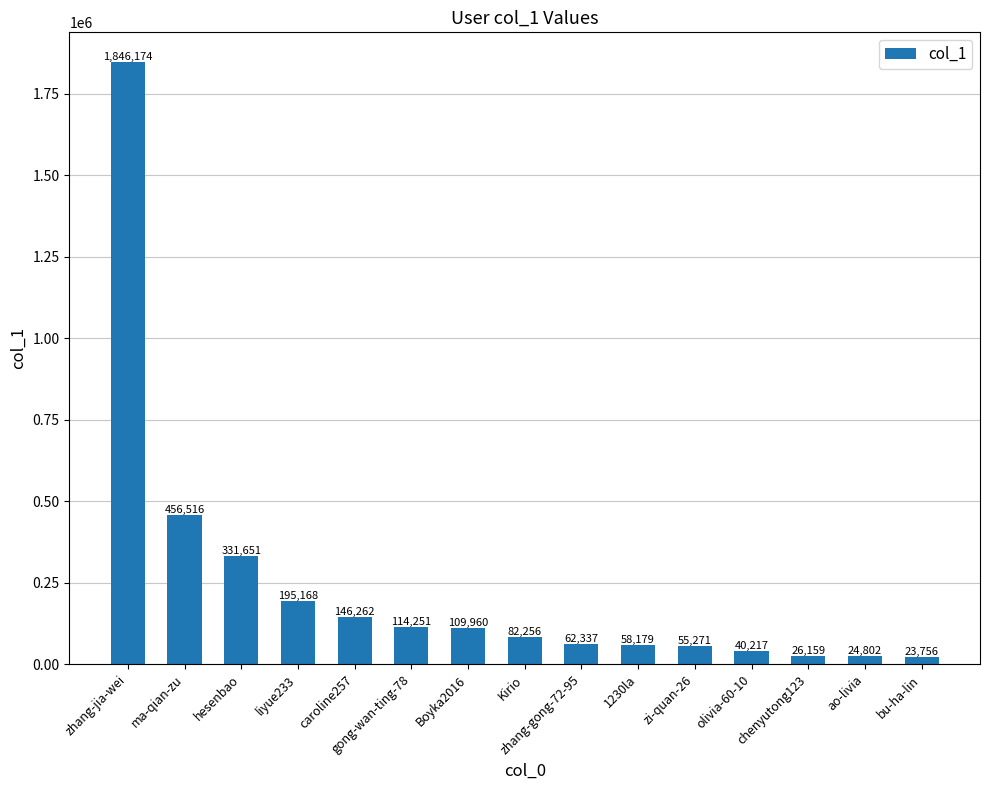

Between ao-livia and ma-qian-zu, which is larger?

ma-qian-zu